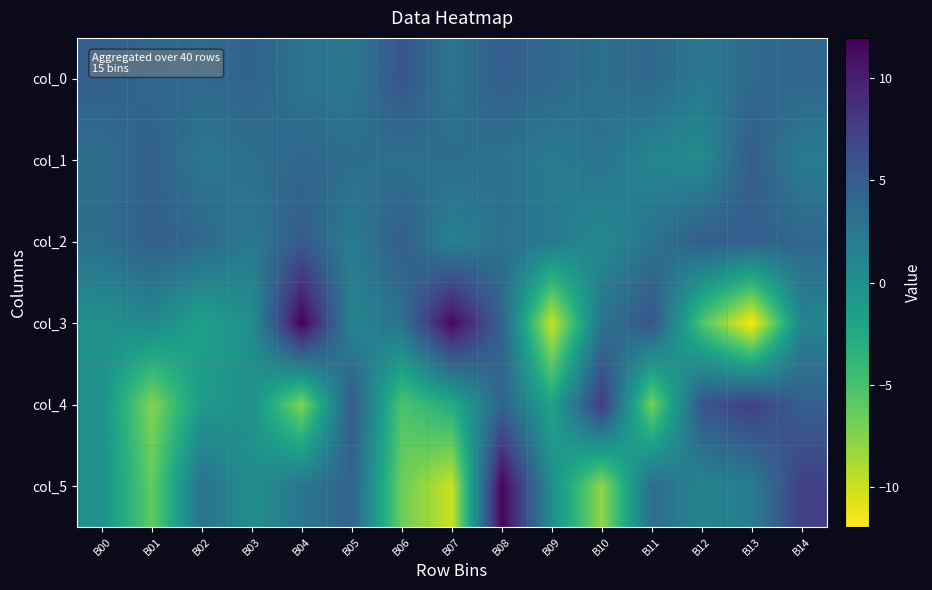

Reading right to left, extract all data points from this chart.

col_0: B14=4.1	B13=3.8	B12=2.3	B11=3.9	B10=3.2	B09=3.9	B08=4.9	B07=2.7	B06=5.7	B05=2.4	B04=2.8	B03=4.3	B02=3.8	B01=4.0	B00=4.7
col_1: B14=2.0	B13=5.0	B12=0.5	B11=1.0	B10=2.8	B09=2.0	B08=3.0	B07=3.4	B06=3.1	B05=3.4	B04=4.0	B03=3.2	B02=2.5	B01=4.7	B00=3.3
col_2: B14=3.9	B13=4.8	B12=4.8	B11=2.8	B10=0.6	B09=2.1	B08=3.1	B07=1.4	B06=4.9	B05=2.0	B04=5.2	B03=2.2	B02=3.9	B01=4.8	B00=3.3
col_3: B14=1.2	B13=-11.9	B12=-5.2	B11=5.7	B10=2.8	B09=-10.0	B08=4.4	B07=11.5	B06=2.9	B05=1.1	B04=11.9	B03=0.1	B02=-1.7	B01=0.8	B00=-0.1
col_4: B14=4.7	B13=7.5	B12=5.6	B11=-6.9	B10=7.9	B09=-2.0	B08=4.2	B07=-2.7	B06=-5.3	B05=5.3	B04=-7.3	B03=-0.0	B02=-1.0	B01=-7.4	B00=-0.0
col_5: B14=7.4	B13=2.0	B12=1.2	B11=3.5	B10=-7.9	B09=0.2	B08=11.7	B07=-10.0	B06=-6.6	B05=4.3	B04=2.7	B03=0.1	B02=3.0	B01=-6.2	B00=0.0